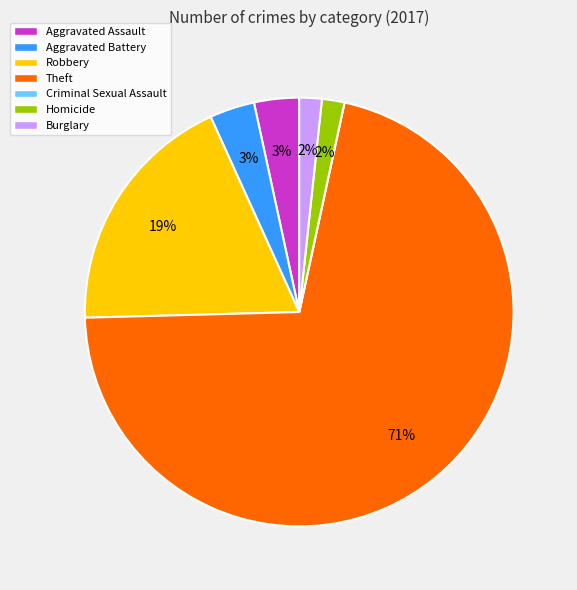

Which slice is the largest?

Theft